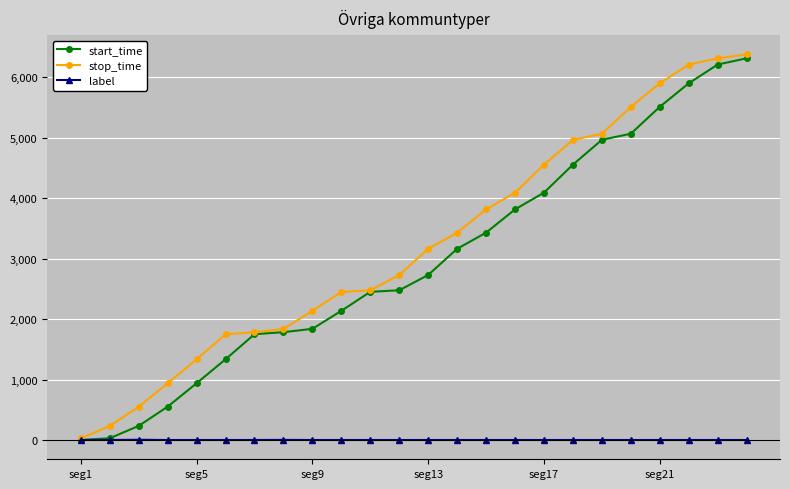

Count the label values in the range 0 to 1.

22